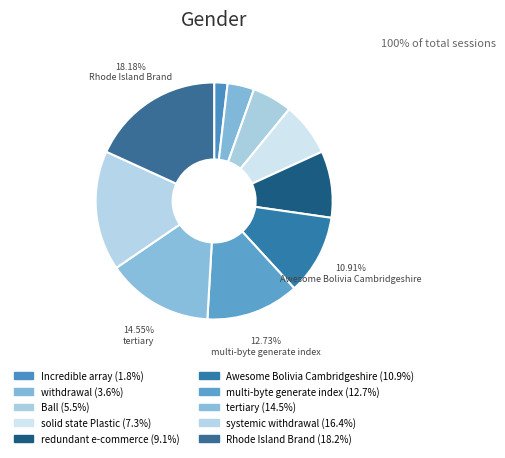

How many segments does this pie chart have?

10